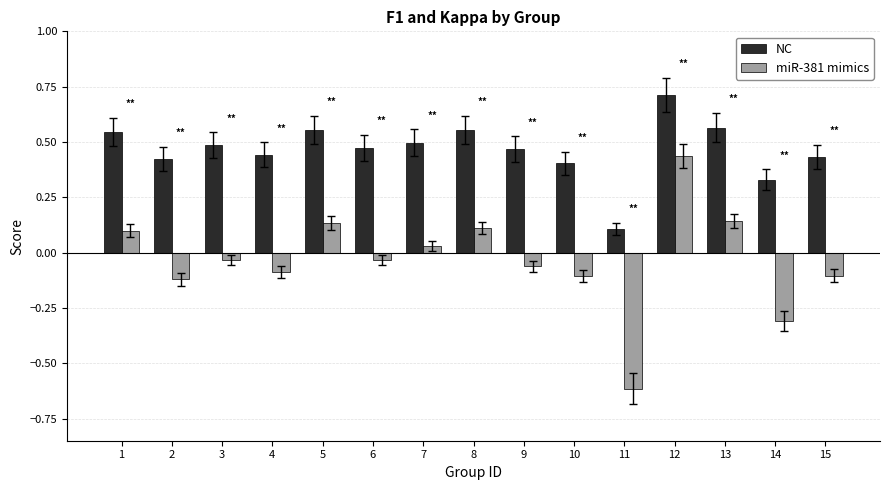

What is the sum of the NC values at 13 and 5?

1.1